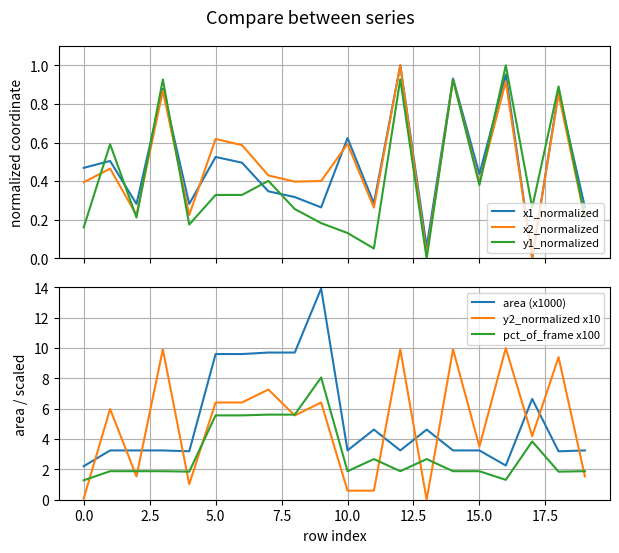

Rank the series at 15 from highest to lowest value.

y2_normalized x10, area (x1000), pct_of_frame x100, x1_normalized, x2_normalized, y1_normalized